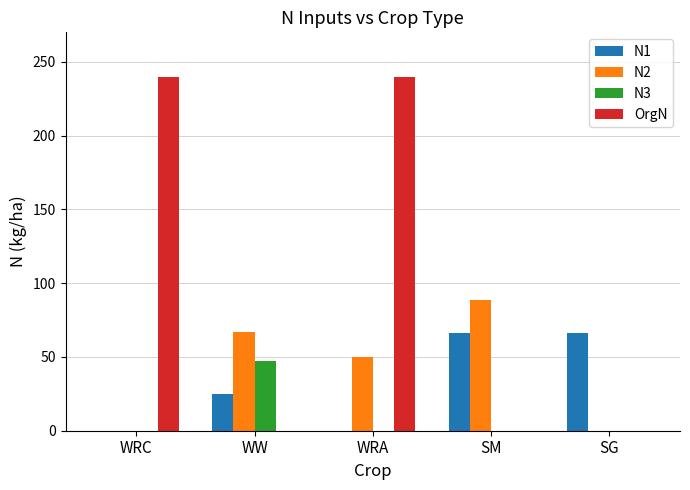

True or false: N1 has a value of 34.8 at WW.

False